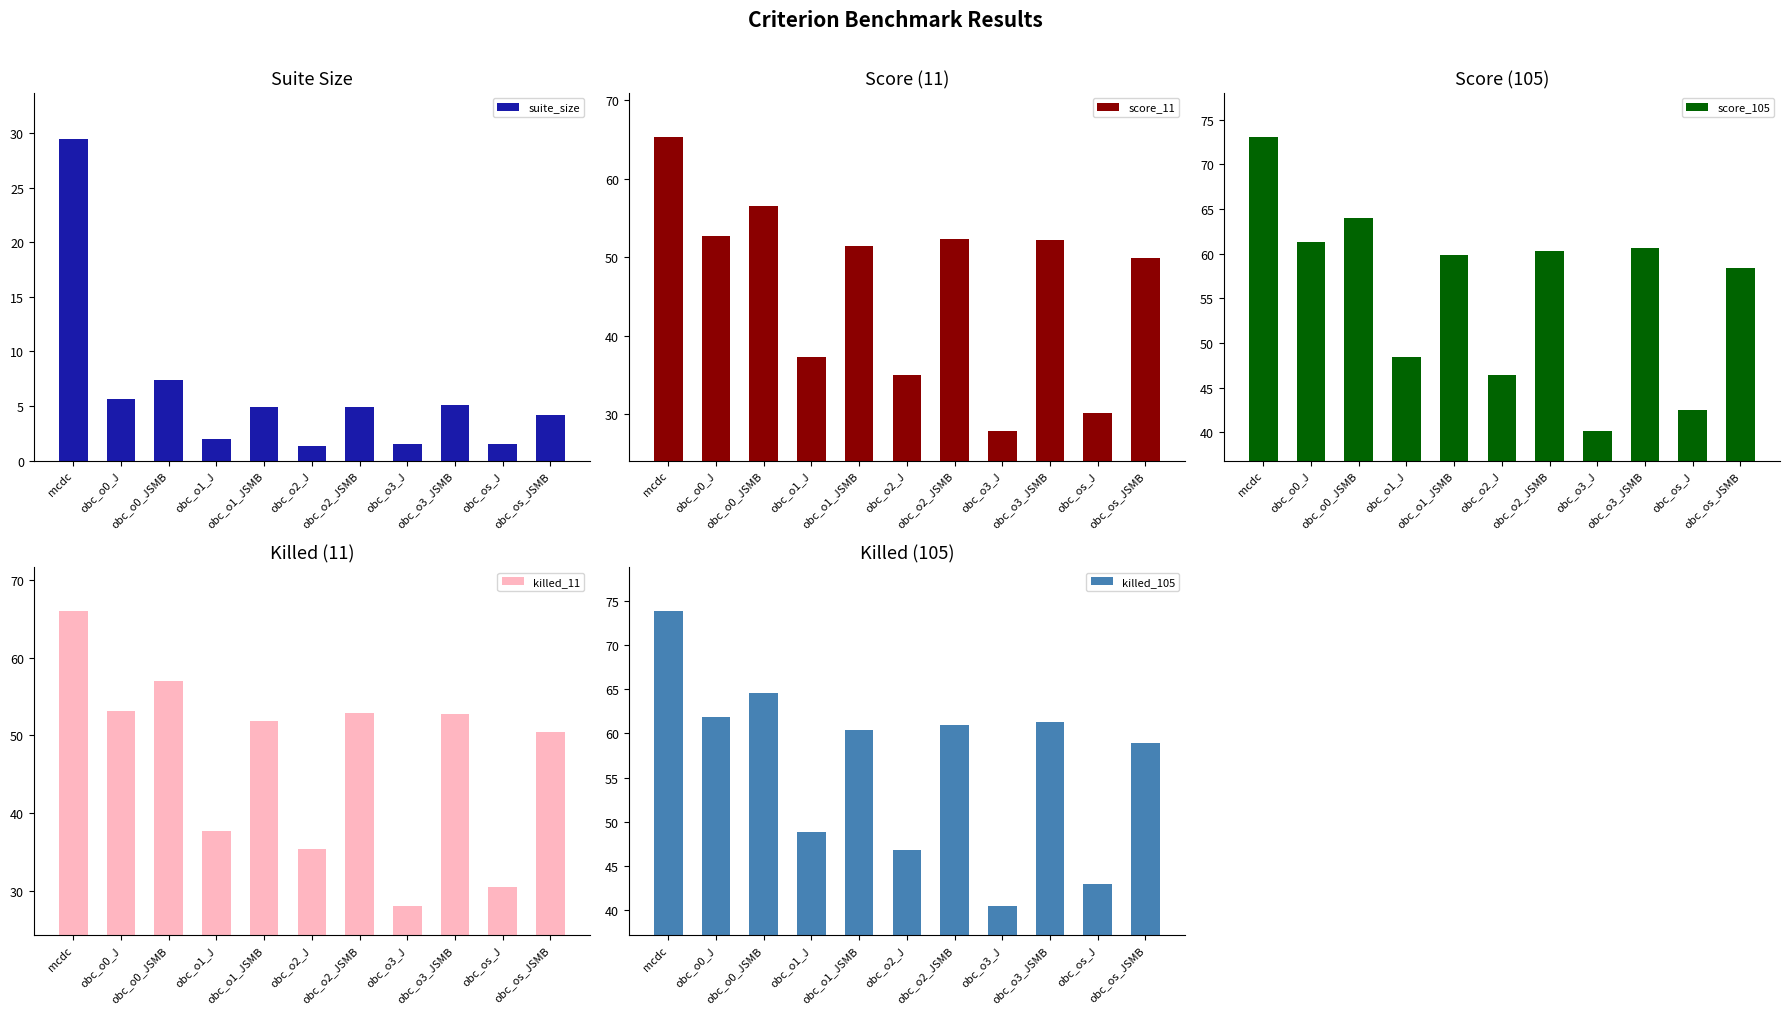

Between obc_o2_J and obc_os_JSMB, which series saw the biggest shift?

killed_11